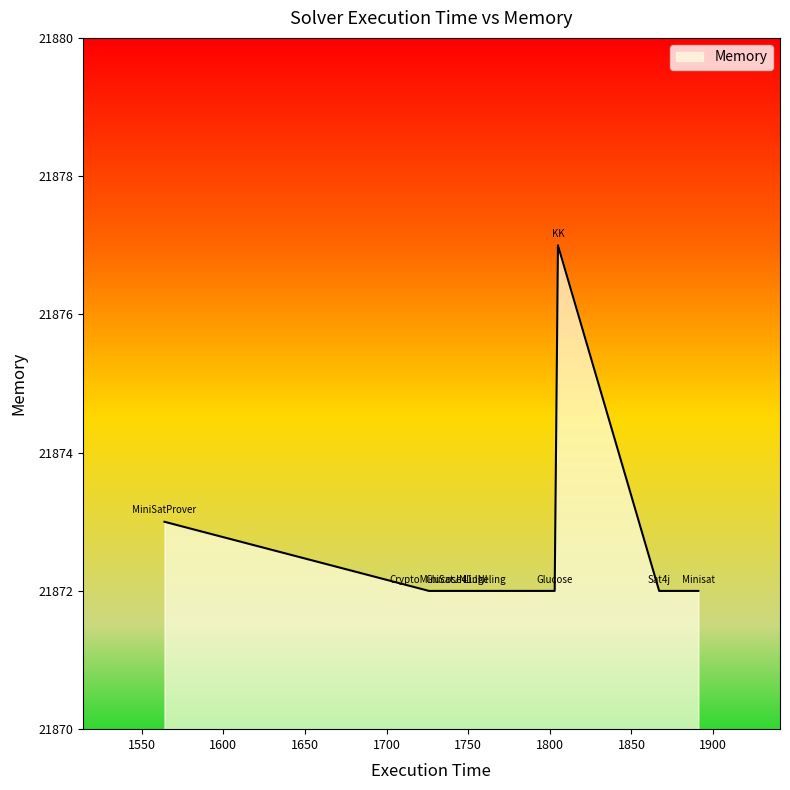

True or false: there are more than 0 points higher than both neighbors.

True